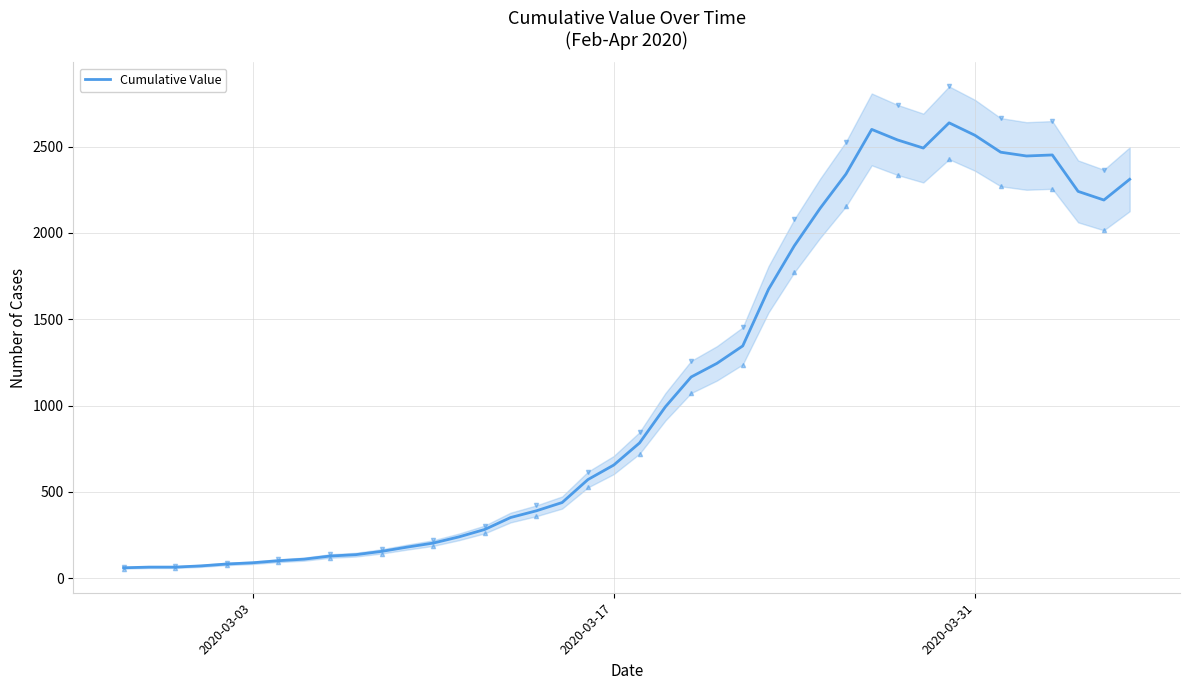

What is the maximum value for Cumulative Value?

2638